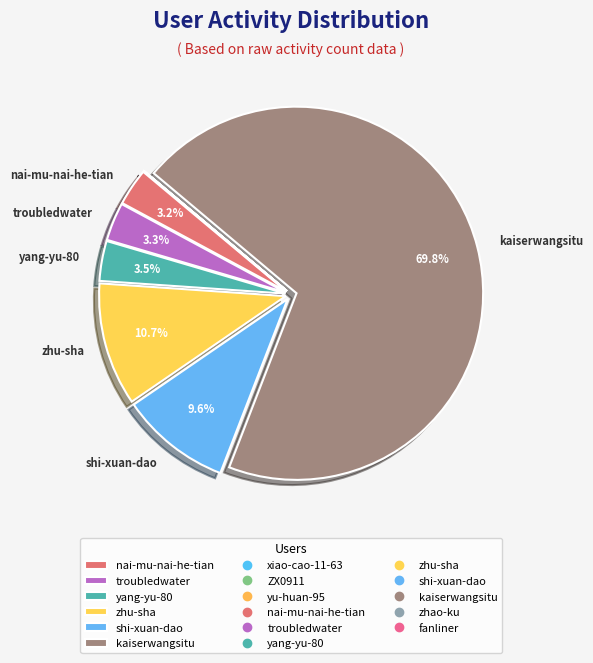

Count the number of slices in the pie.

11